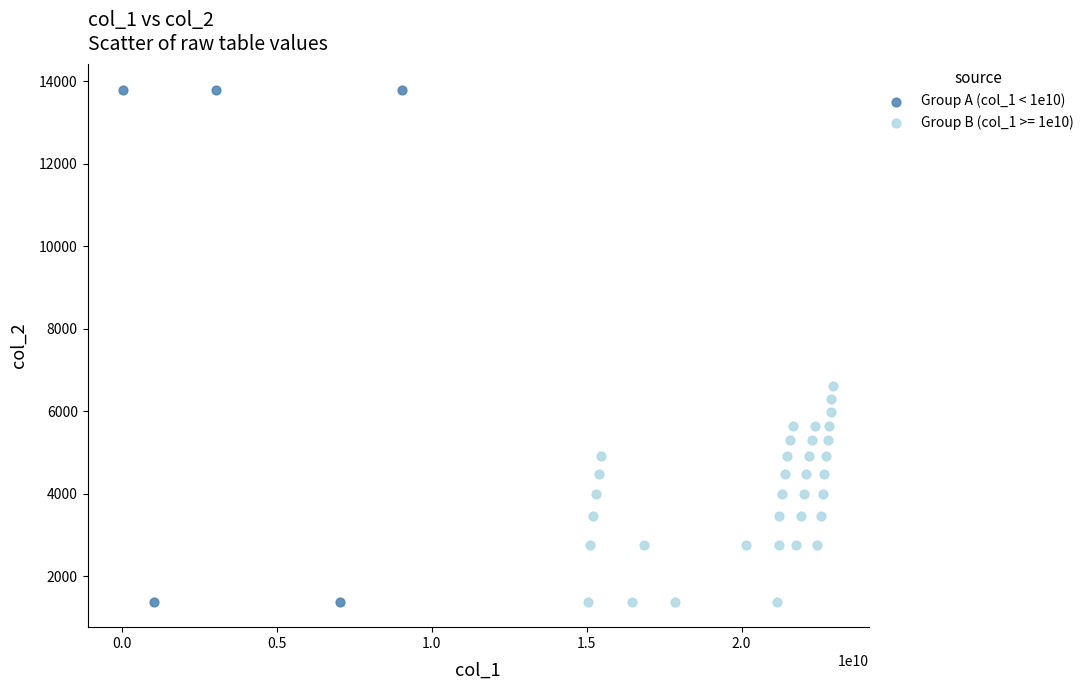

Which series reaches the maximum Y coordinate?

Group A (col_1 < 1e10)